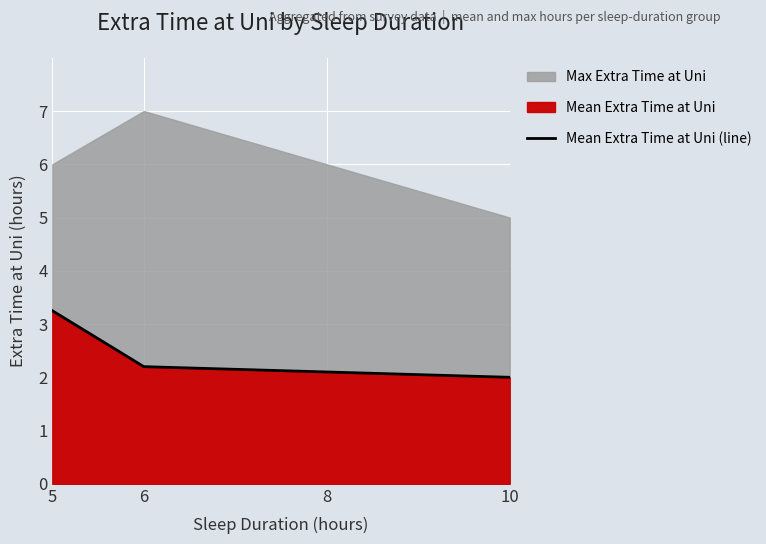

True or false: the data shows 3.7 at 6.

False